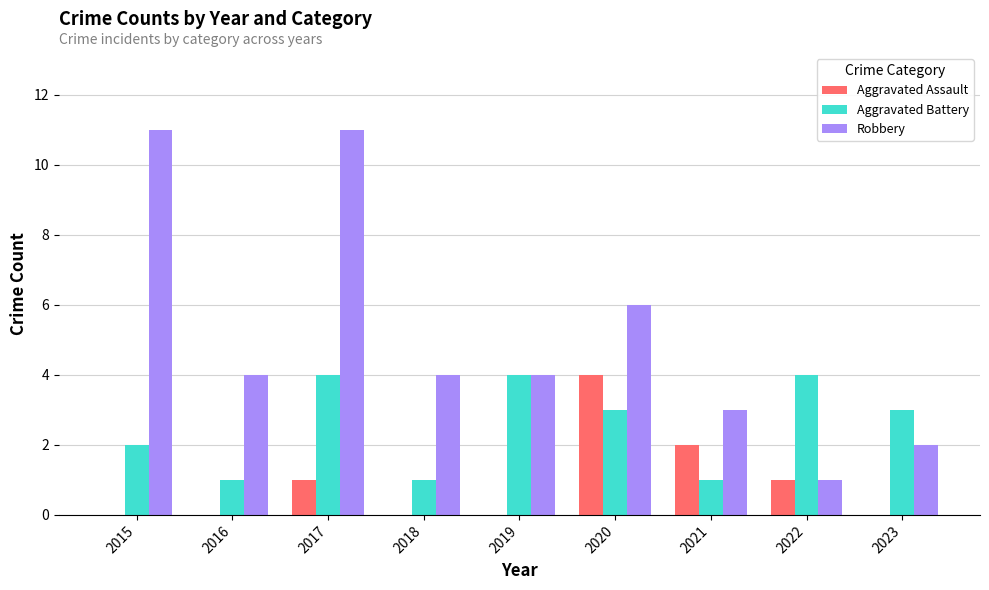

Reading left to right, list all the values displayed in this chart.

Aggravated Assault: 2015=0	2016=0	2017=1	2018=0	2019=0	2020=4	2021=2	2022=1	2023=0
Aggravated Battery: 2015=2	2016=1	2017=4	2018=1	2019=4	2020=3	2021=1	2022=4	2023=3
Robbery: 2015=11	2016=4	2017=11	2018=4	2019=4	2020=6	2021=3	2022=1	2023=2